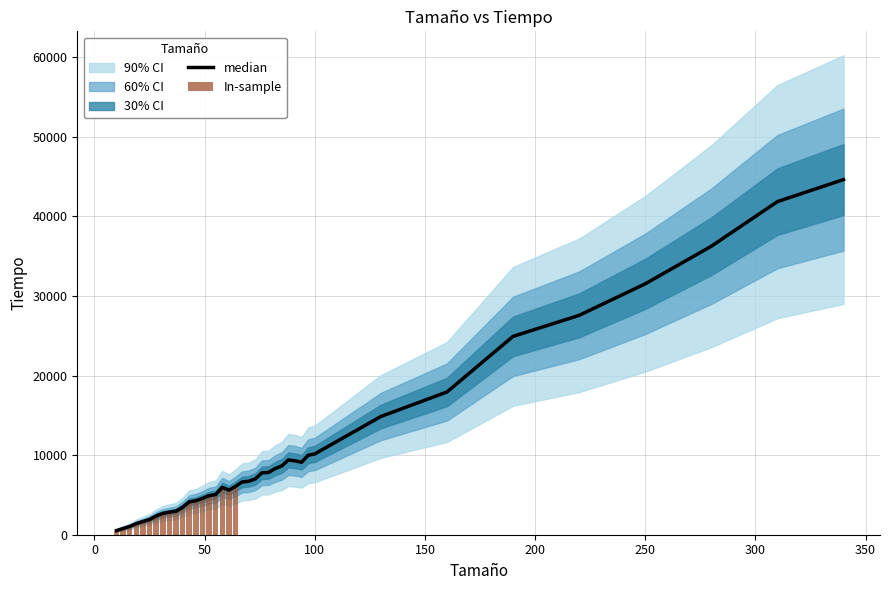

Which has a higher value, 37 or 46?

46